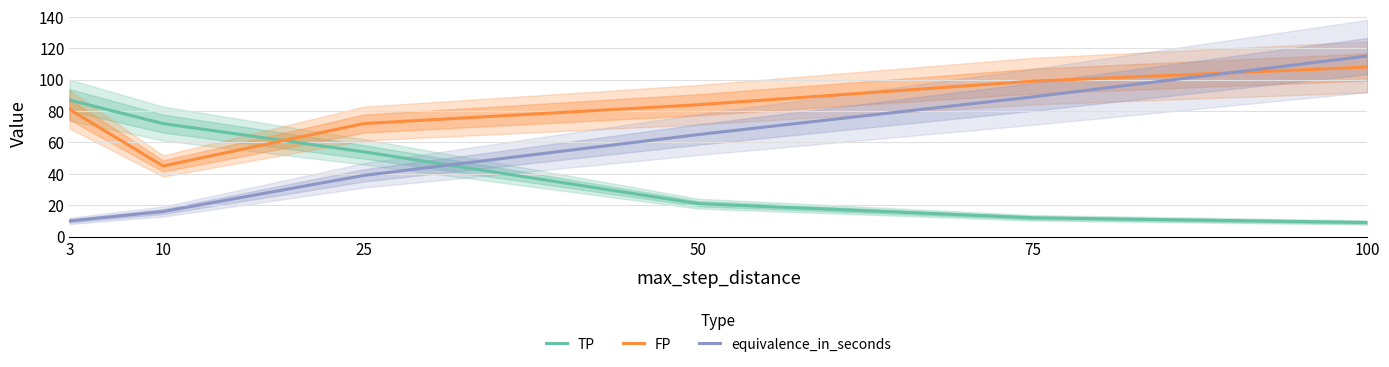

What is the maximum value shown in the chart?

115